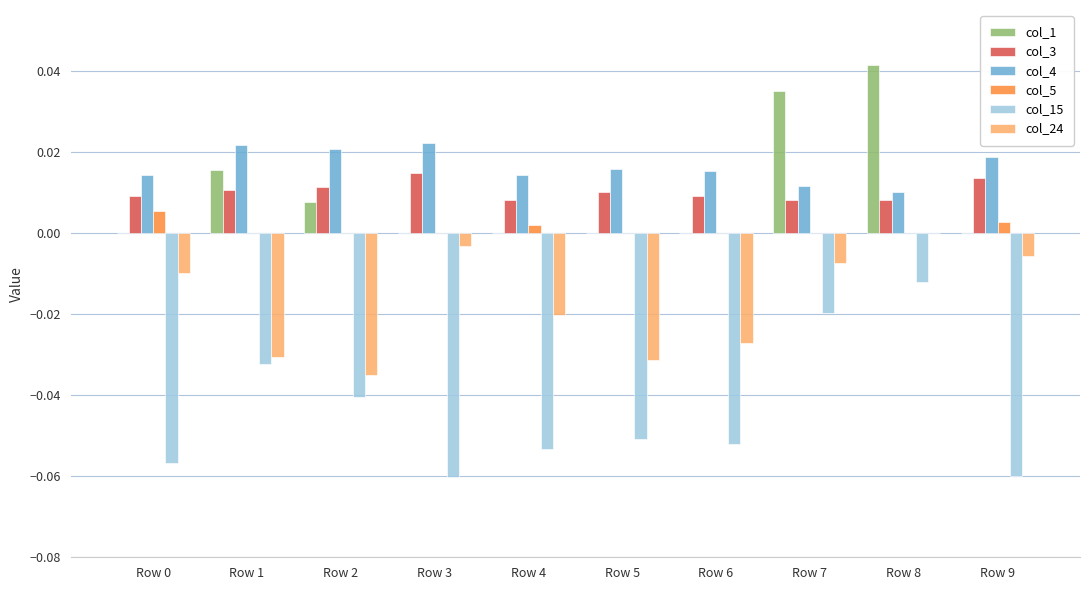

Which category has the highest value across all series?

Row 8